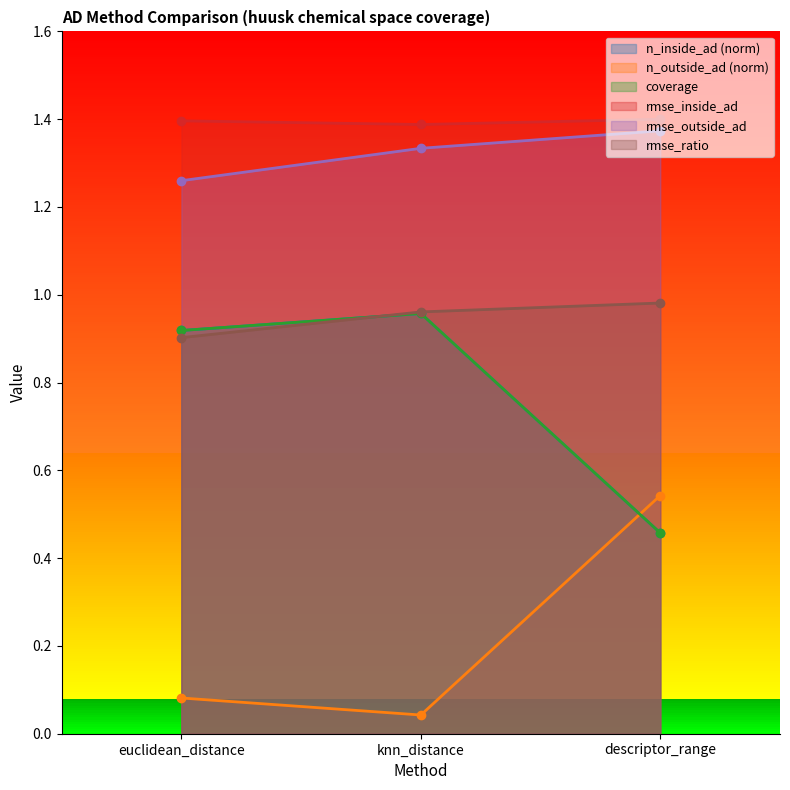

What is the label of the 2nd point from the right?

knn_distance